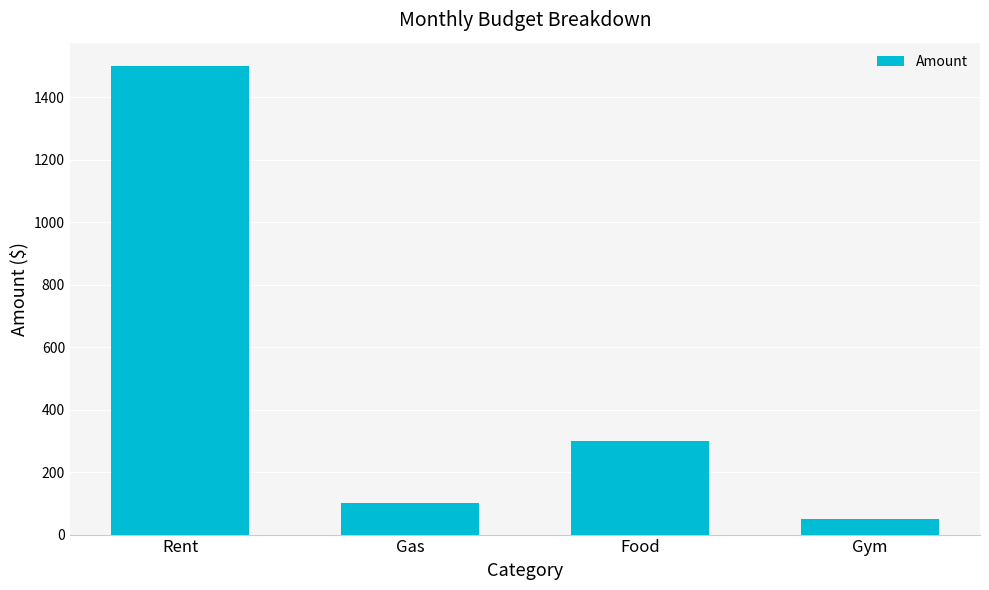

Approximately how many times larger is the value at Rent compared to Gas?

15.0